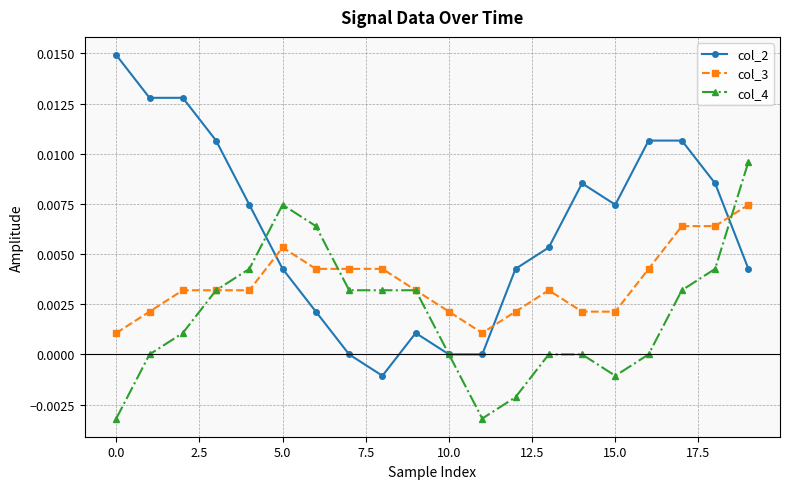

Rank the series by their maximum value, from highest to lowest.

col_2, col_4, col_3